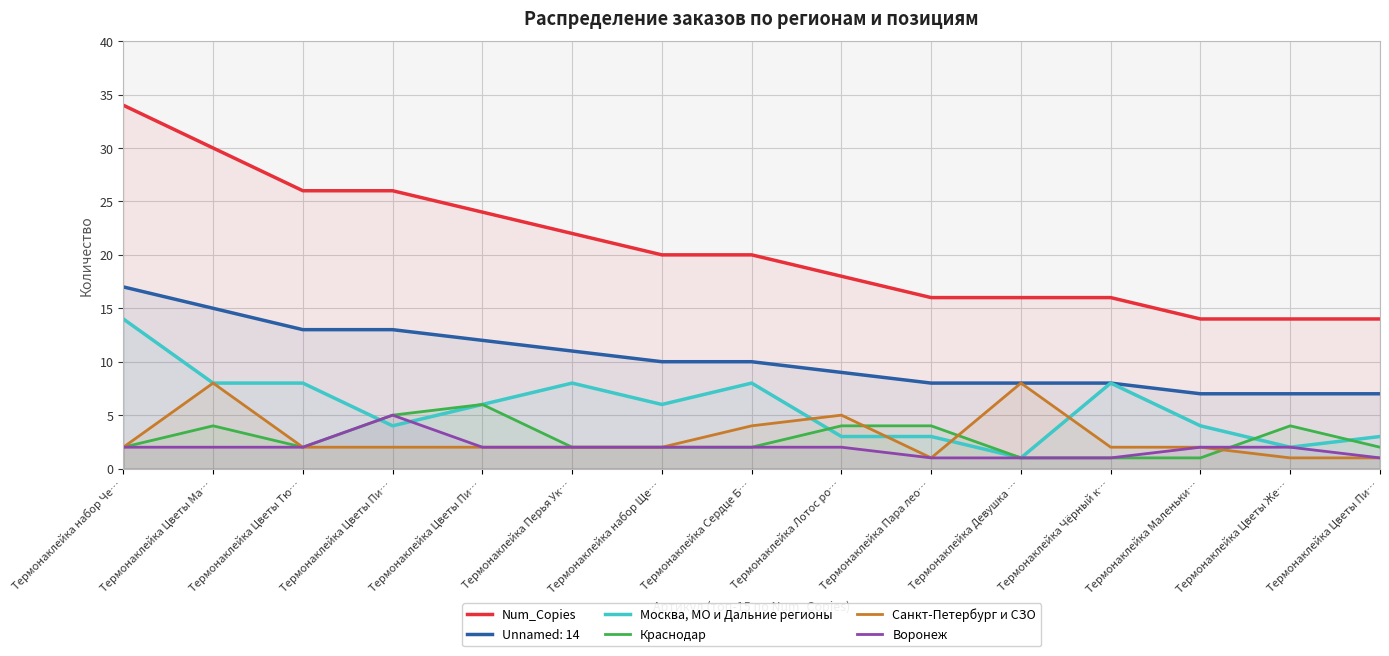

What are all the series names shown in the legend?

Num_Copies, Unnamed: 14, Москва, МО и Дальние регионы, Краснодар, Санкт-Петербург и СЗО, Воронеж